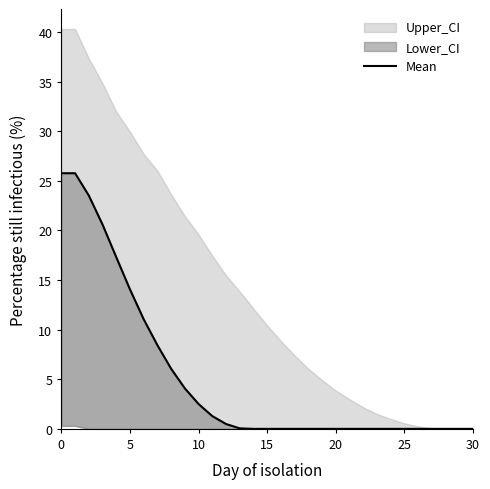

What is the change in value from 0 to 15?

-25.8